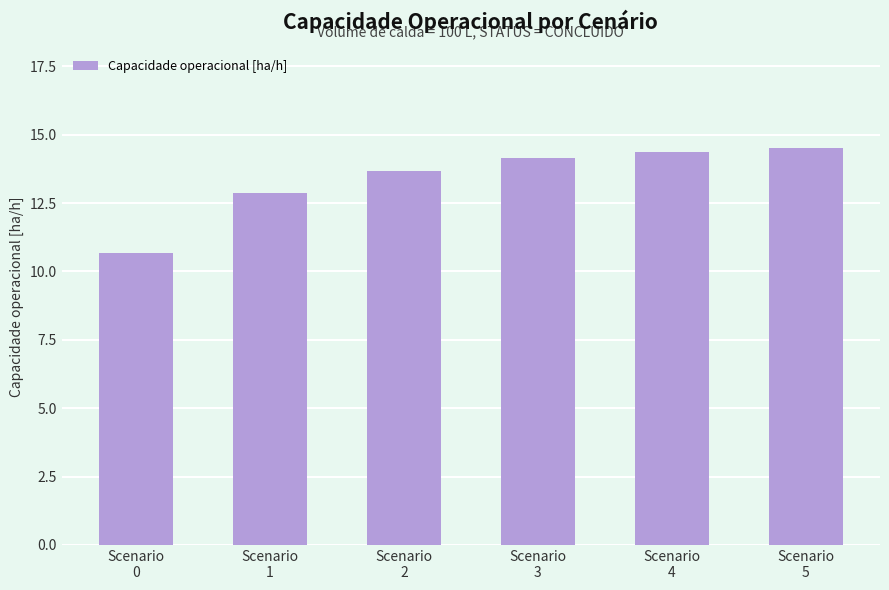

Where does the data first go above 14?

Scenario
3